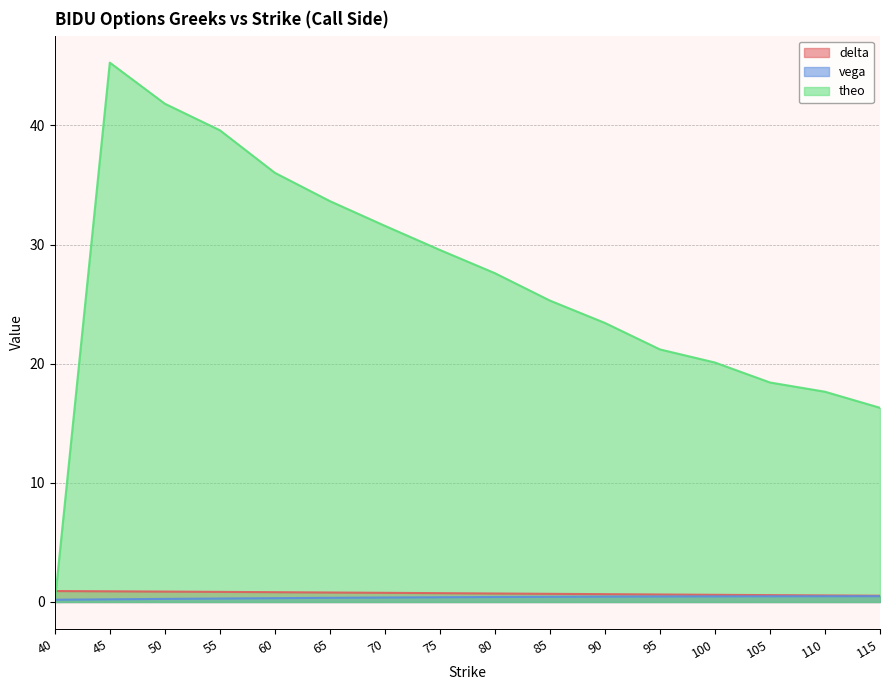

Which series has the largest range (max minus min)?

theo